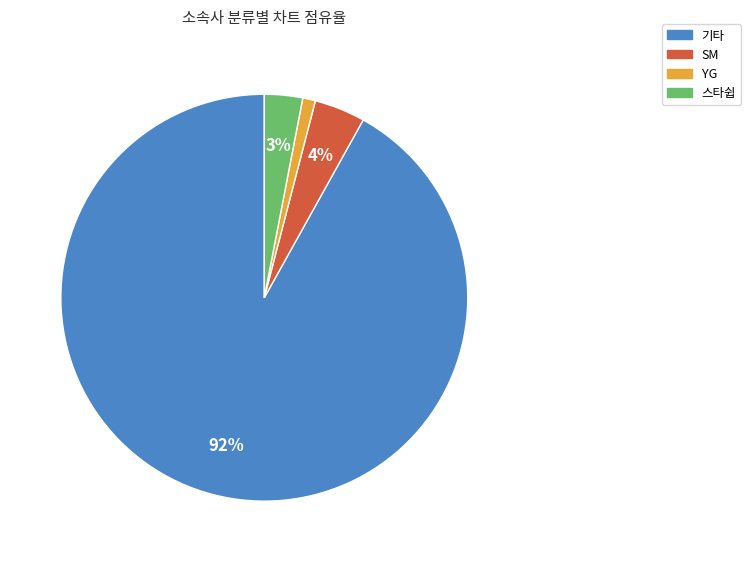

Approximately how many times larger is the value at SM compared to YG?

4.0